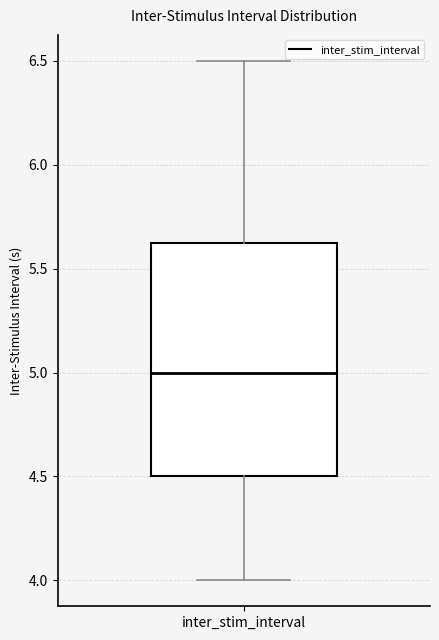

Read this box plot against the y-axis: the position of the median line, the range covered by the box, and the ends of both whiskers. The values are not printed on the chart, so give them approximately, as read against the axis.

median 5.00, box 4.50 to 5.65, whiskers 4.00 to 6.50